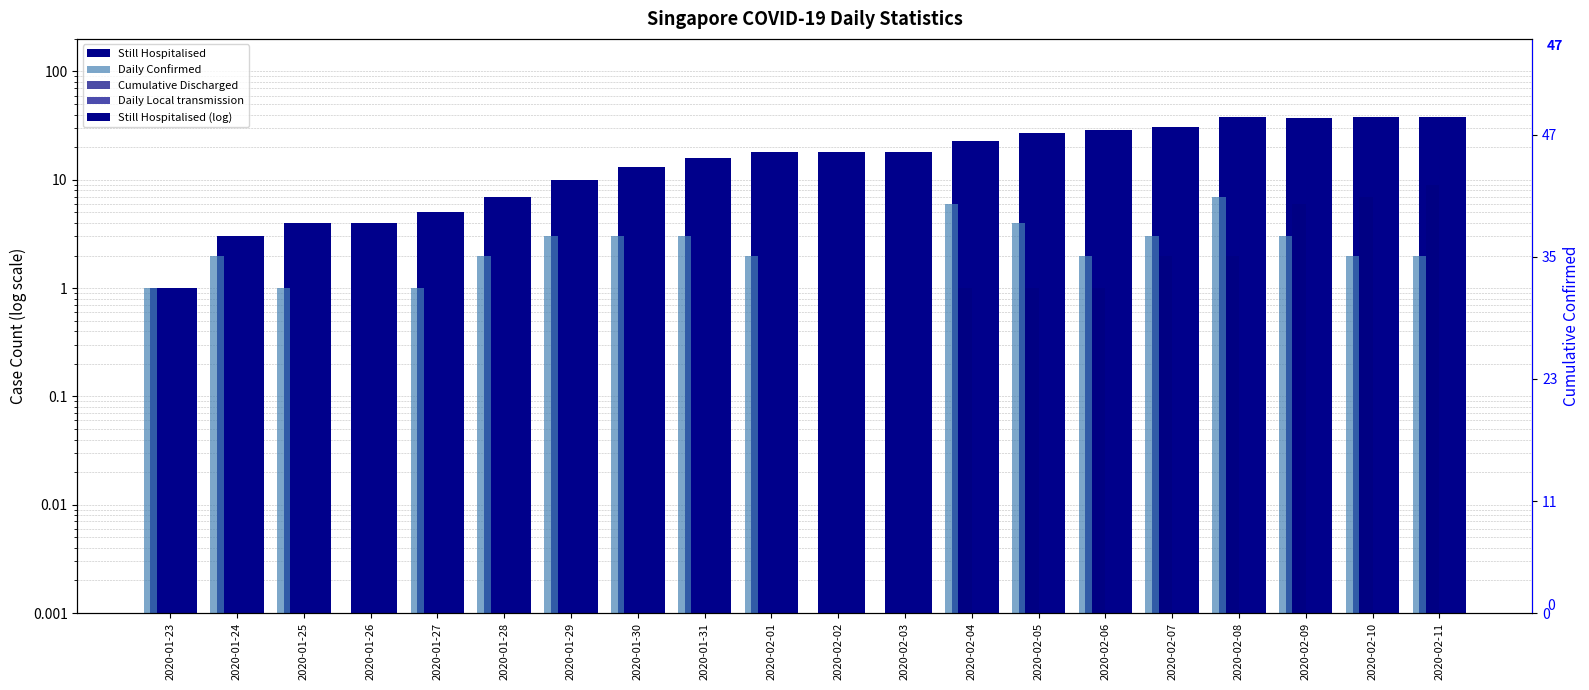

Between 2020-01-26 and 2020-02-09, which is larger?

2020-02-09